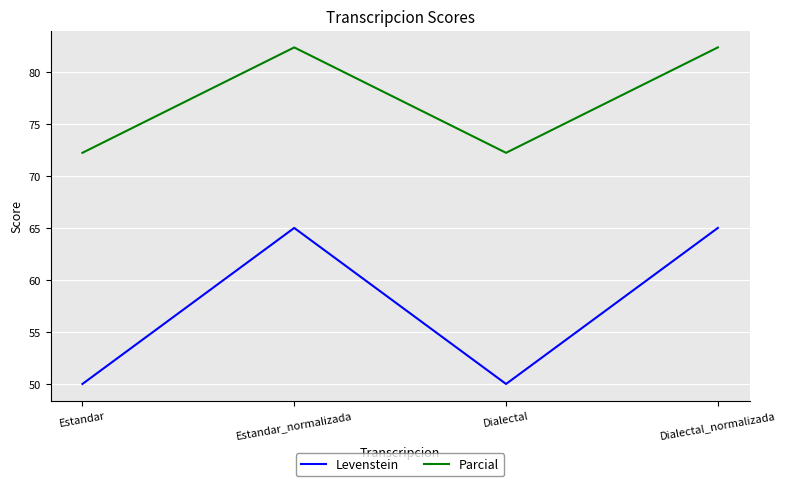

True or false: Parcial and Levenstein cross at least once.

False